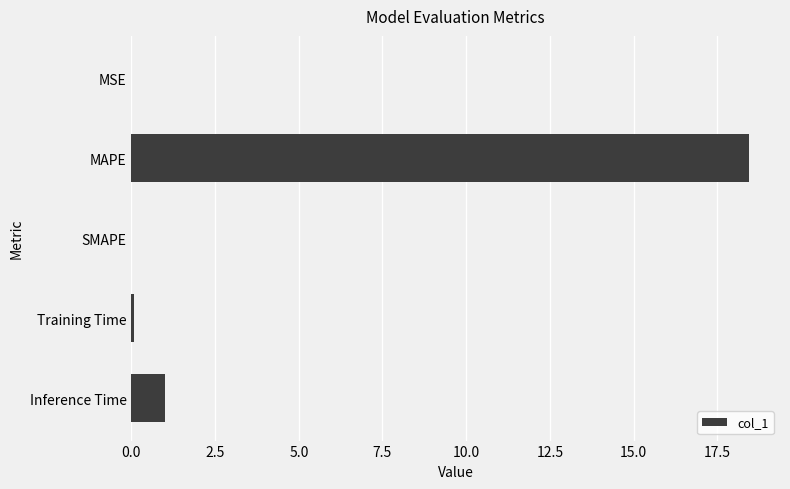

Is it true that the value at MSE is 0.0?

True